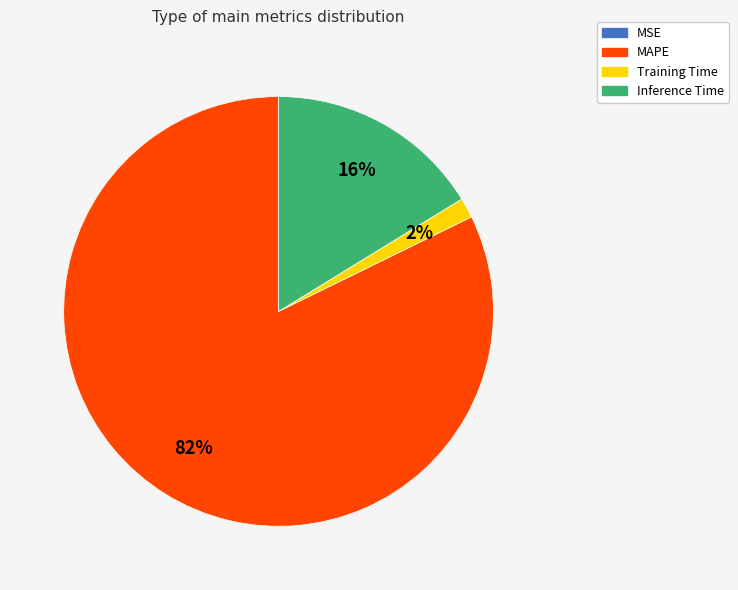

Which slice is the largest?

MAPE